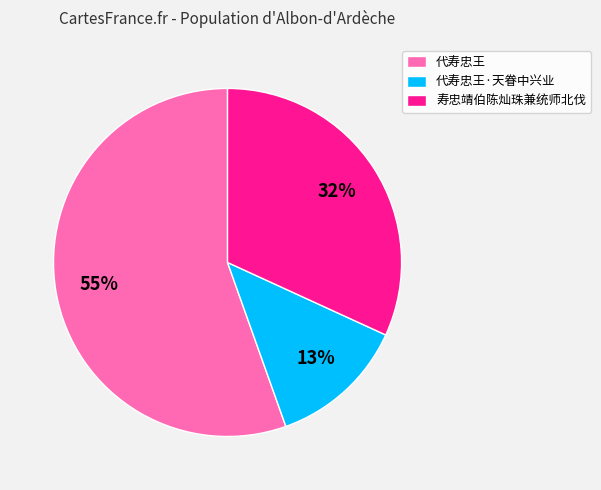

The 代寿忠王 slice represents 46% of the pie. True or false?

False